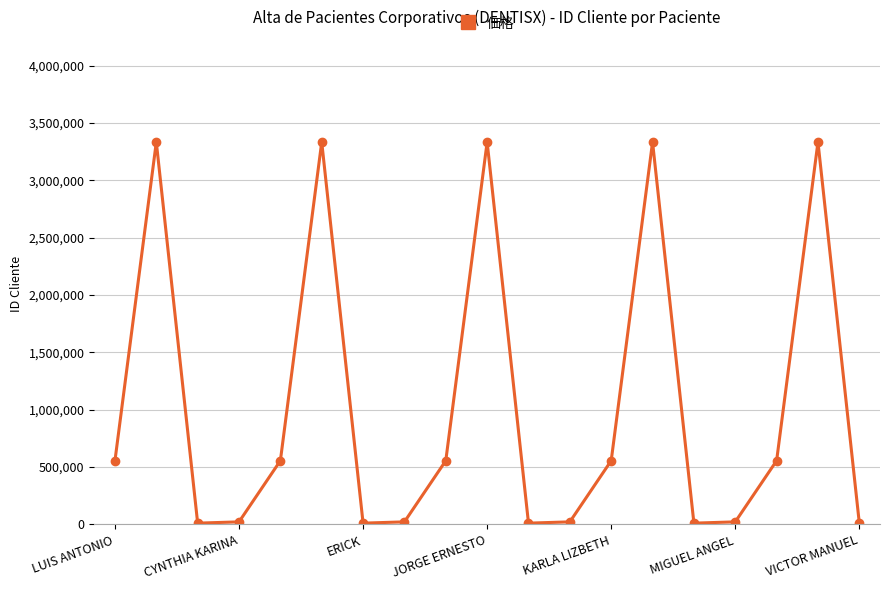

Does the chart display data point markers on the line(s)?

Yes